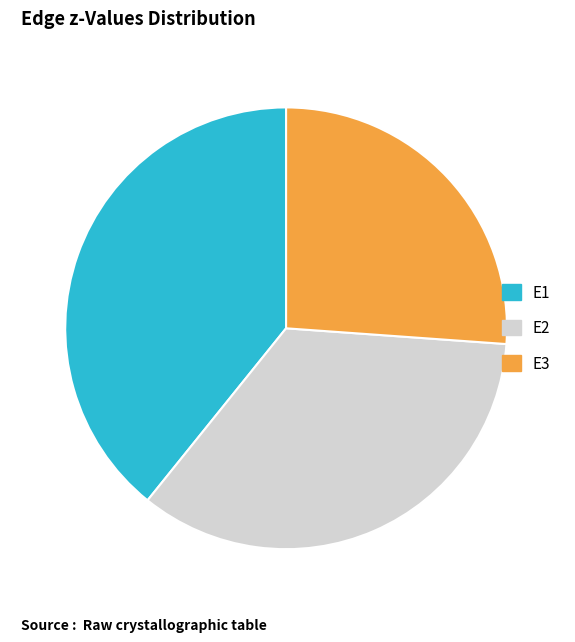

Does E2 account for over 50% of the chart?

No